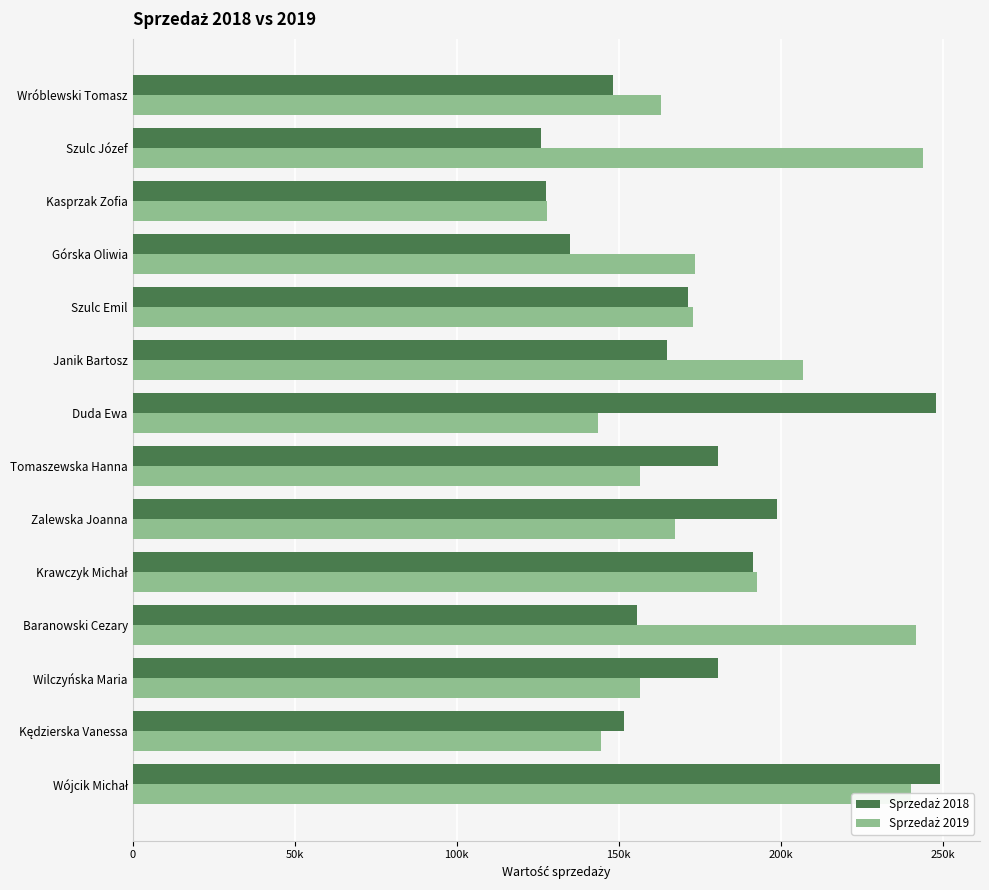

How many distinct data groups are displayed?

2